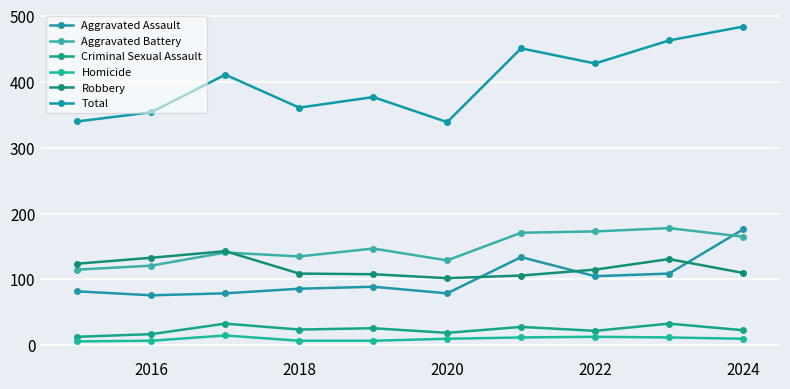

True or false: Criminal Sexual Assault and Homicide cross at least once.

False